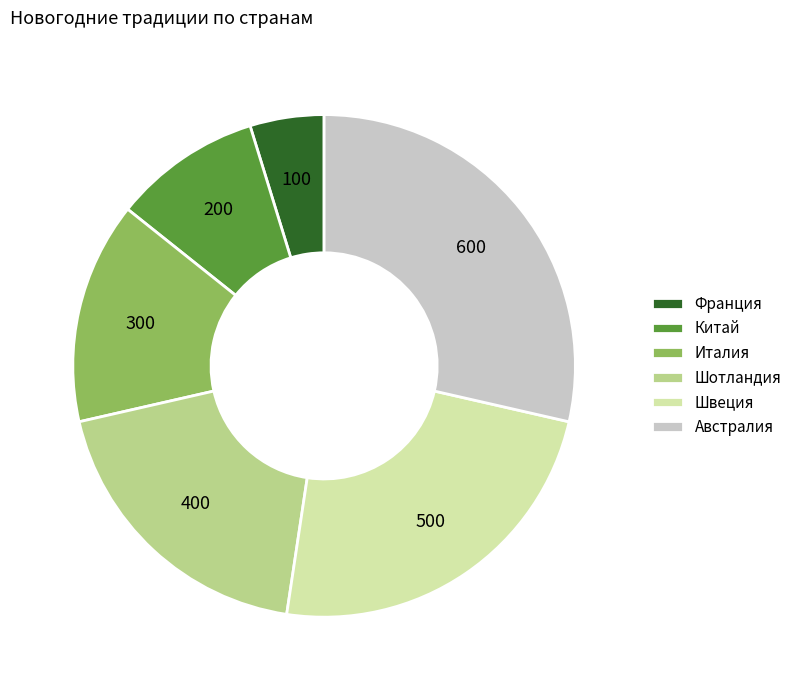

Which category has the biggest portion of the pie?

Австралия